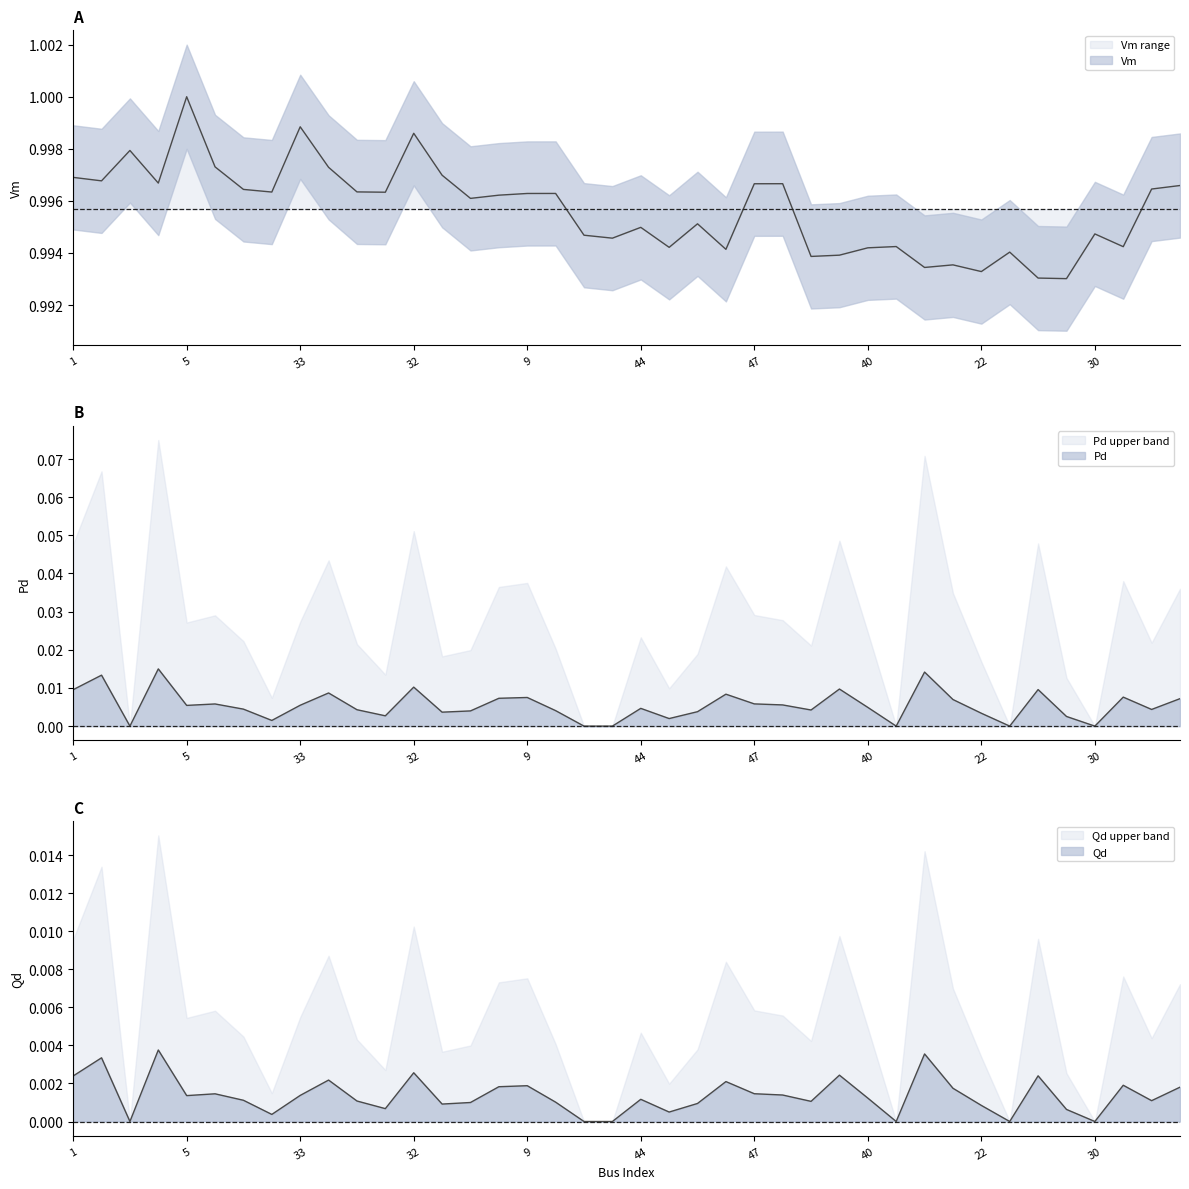

What is the spread (max minus min) of values at 2?

1.0